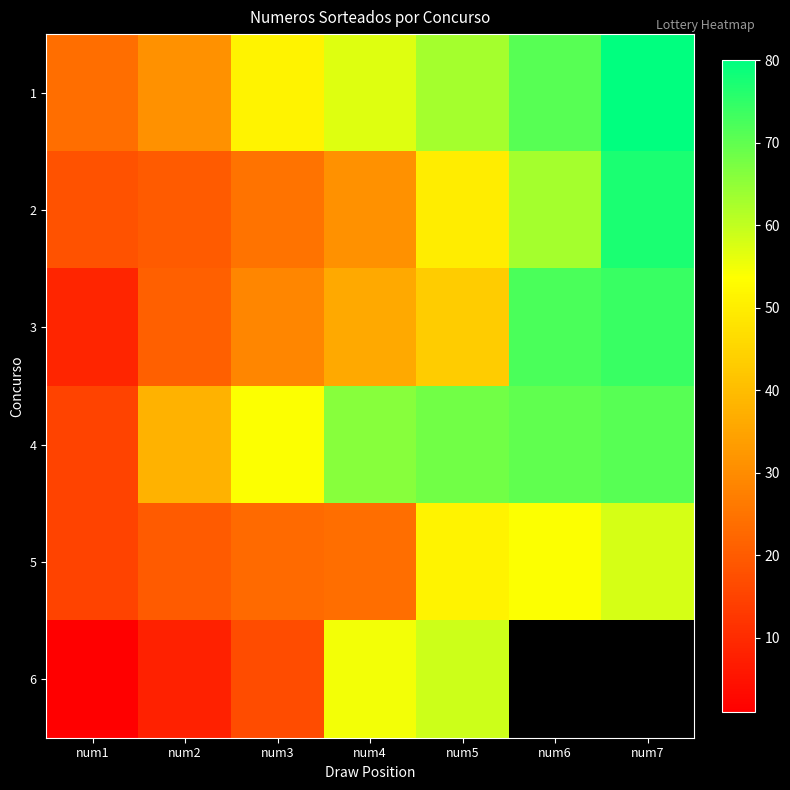

List the series in order of their peak value, lowest first.

5, 6, 4, 3, 2, 1